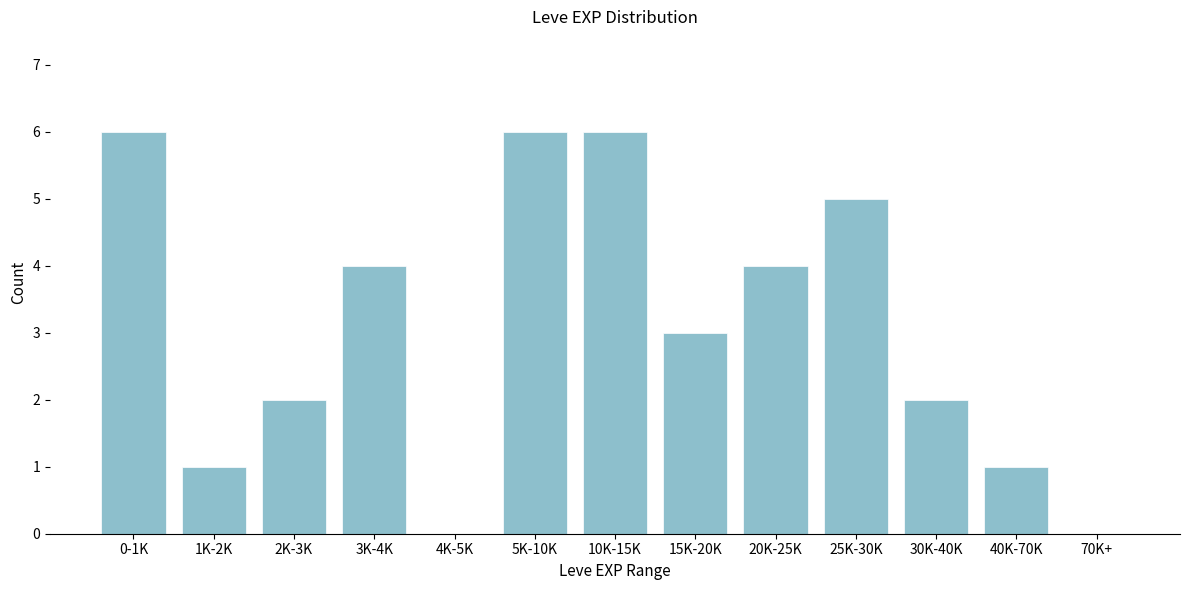

Reading left to right, transcribe all the data shown in this chart.

0-1K=6	1K-2K=1	2K-3K=2	3K-4K=4	4K-5K=0	5K-10K=6	10K-15K=6	15K-20K=3	20K-25K=4	25K-30K=5	30K-40K=2	40K-70K=1	70K+=0